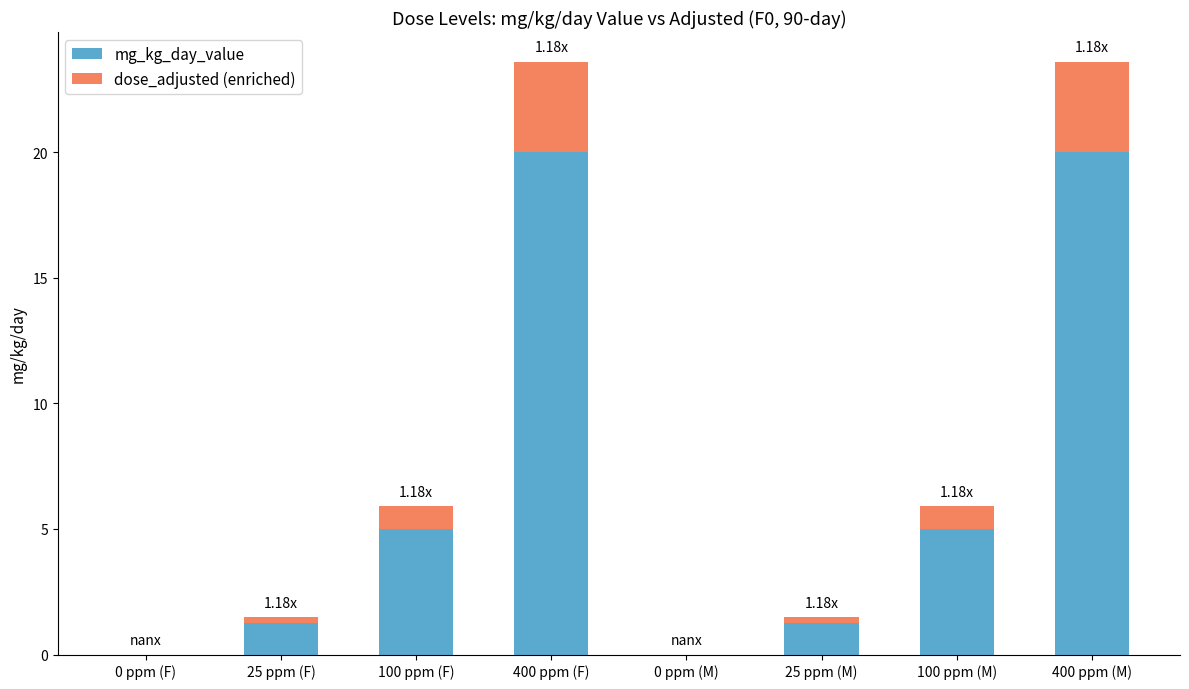

Does the chart contain stacked bars?

Yes